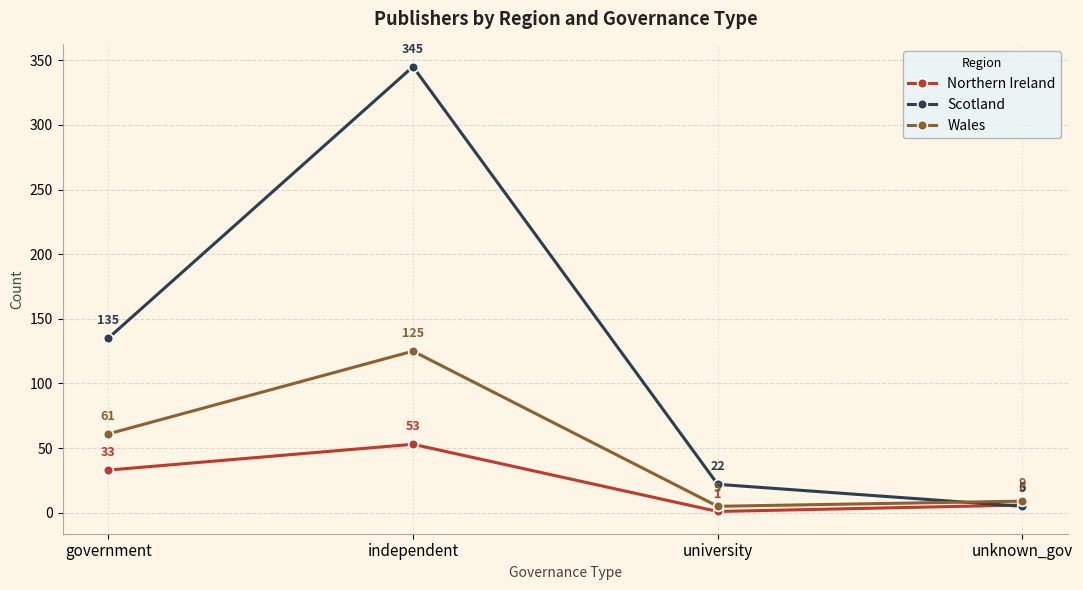

What is the difference between the maximum and minimum values in the Wales series?

120